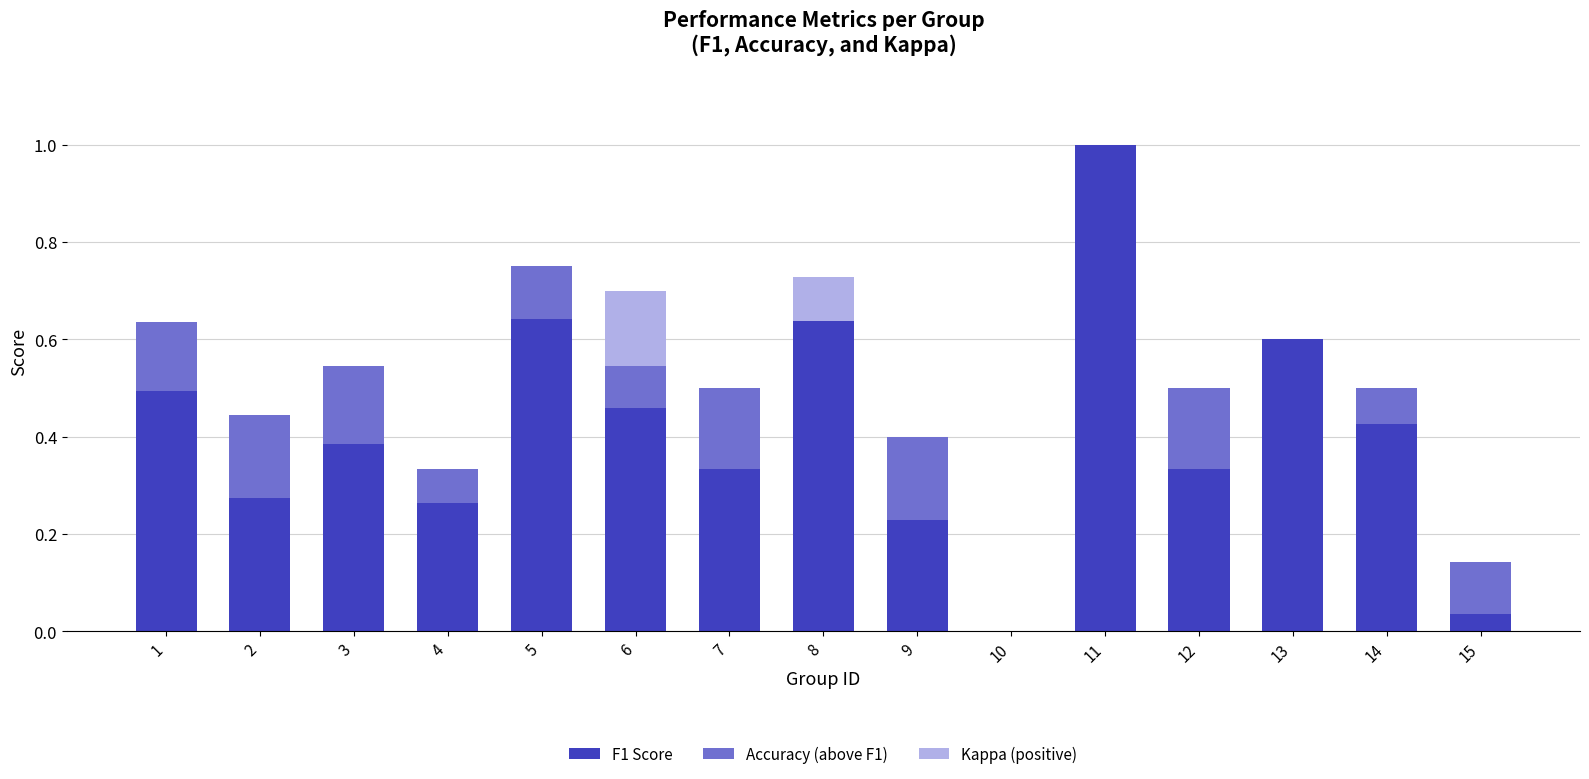

What is the total value across all series at 8?

0.7